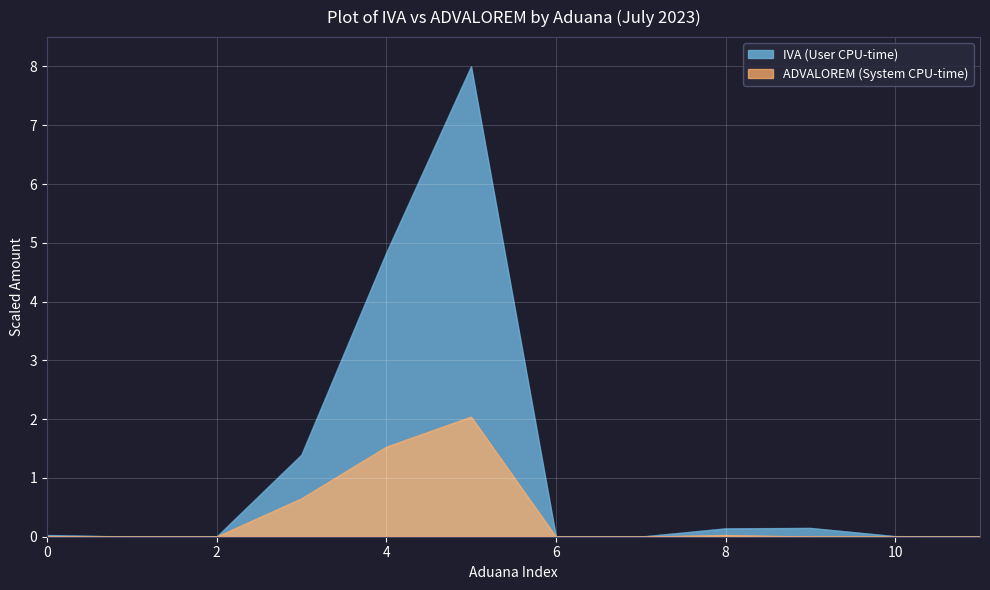

At which label does IVA (User CPU-time) reach its peak?

MANZANILLO